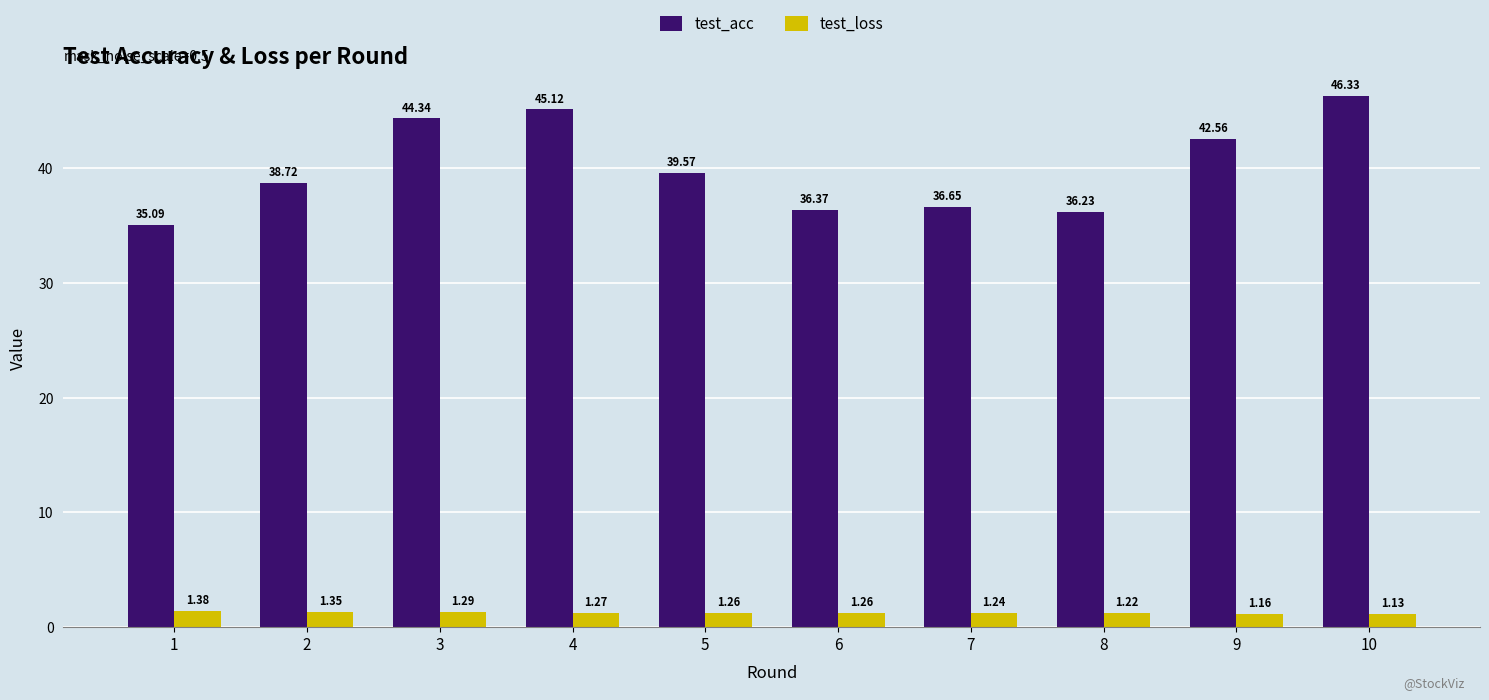

What is the difference between the highest and lowest values at 10?

45.2